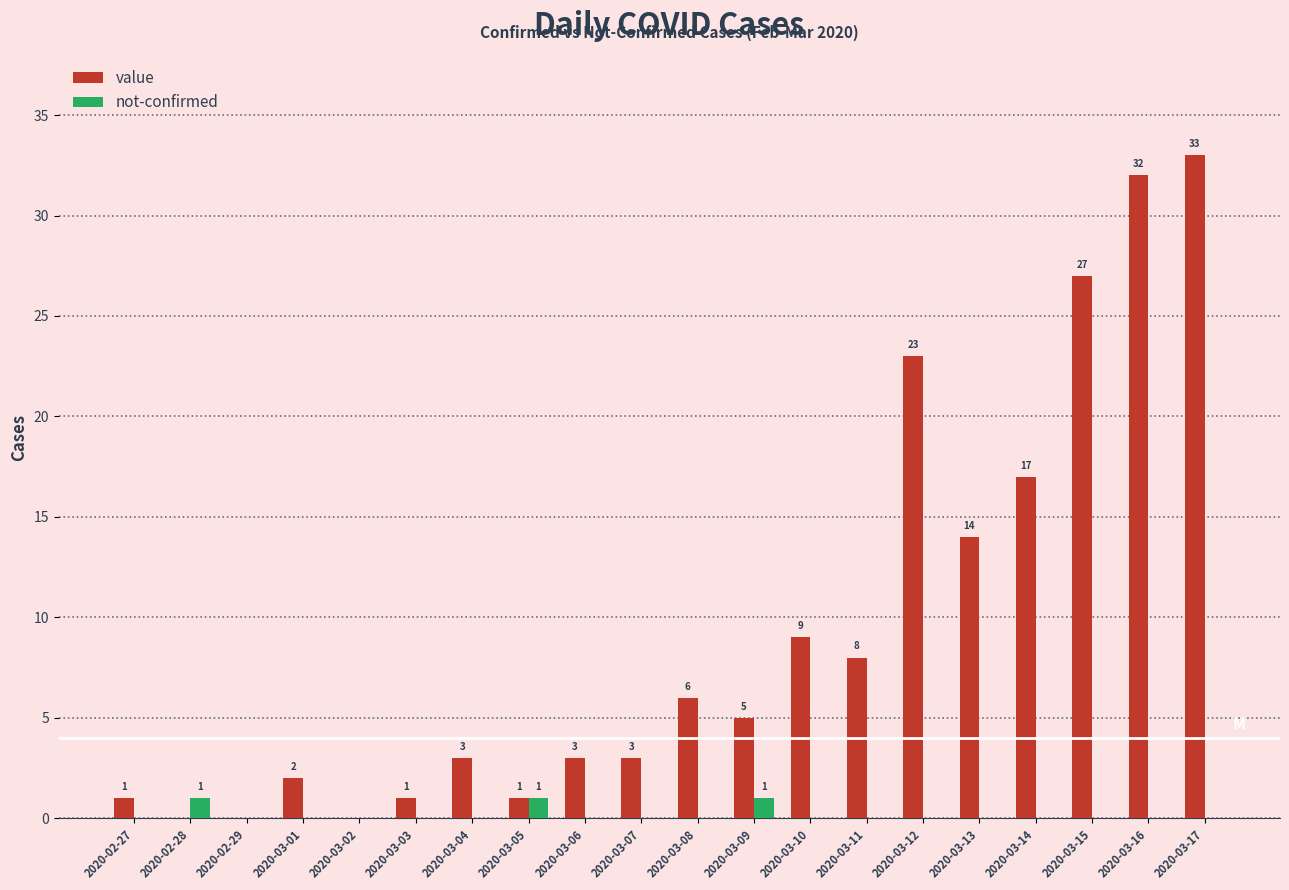

How many values in the not-confirmed series exceed 0?

3